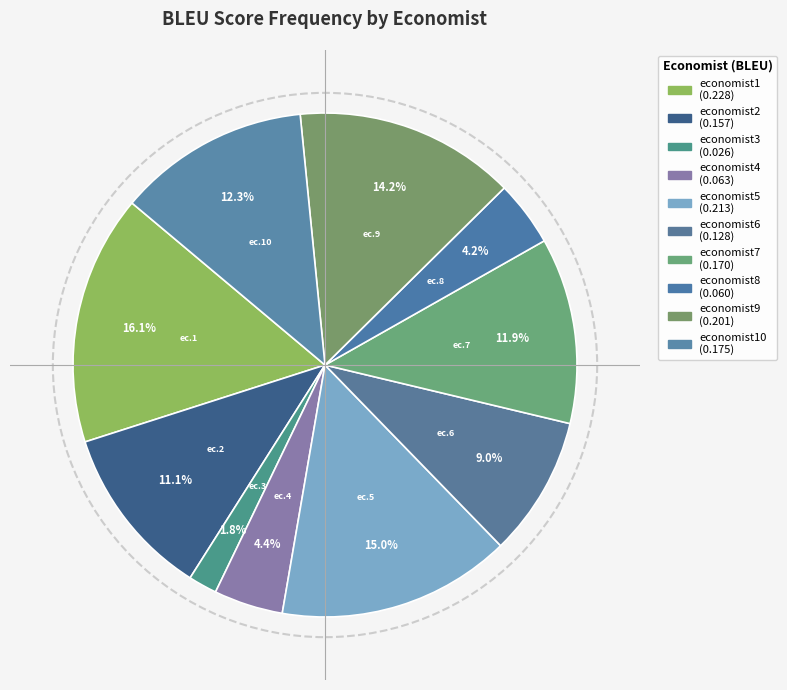

Which slice is the smallest?

economist3